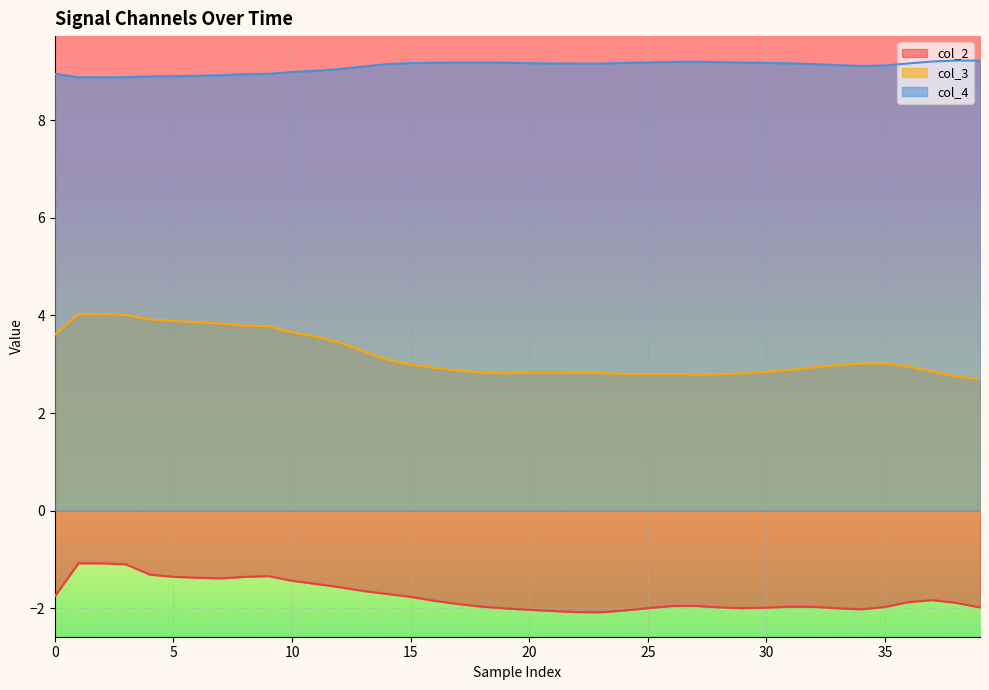

What is the maximum value shown in the chart?

9.2